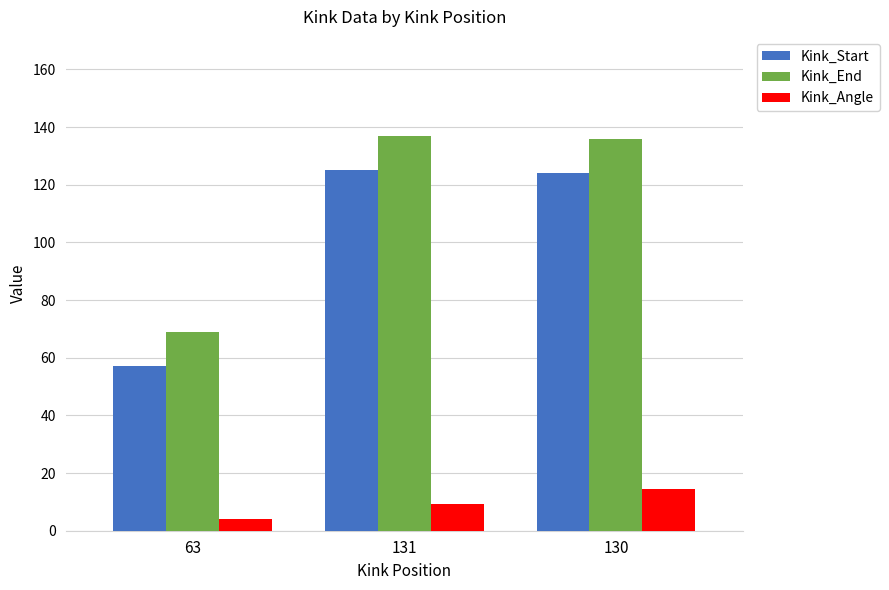

Rank the series at 131 from highest to lowest value.

Kink_End, Kink_Start, Kink_Angle